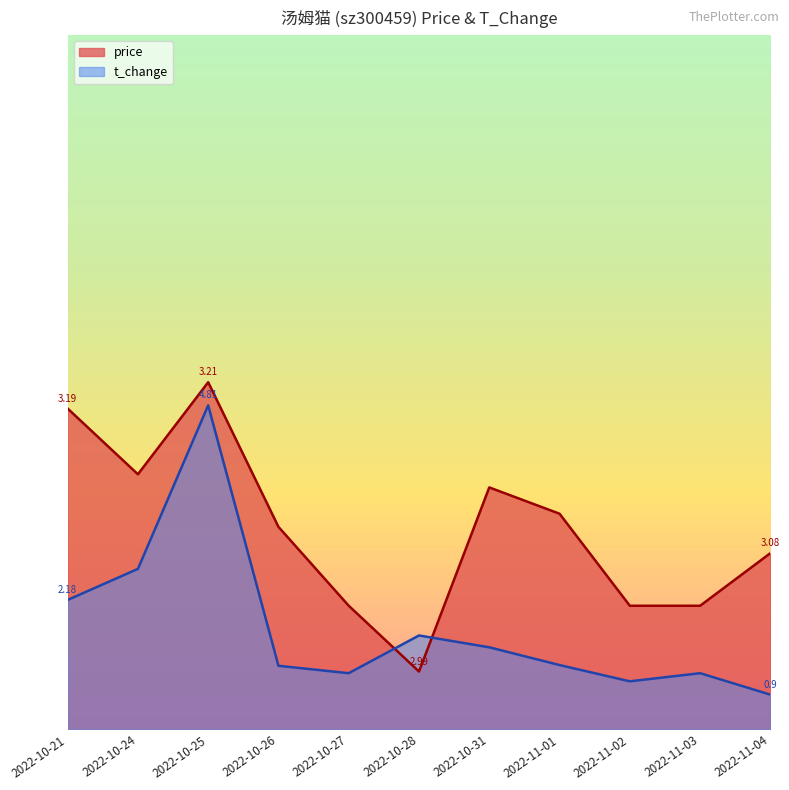

Reading left to right, transcribe all the data shown in this chart.

price: 2.8	2.2	3.0	1.8	1.1	0.5	2.1	1.9	1.1	1.1	1.5
t_change: 1.1	1.4	2.8	0.5	0.5	0.8	0.7	0.6	0.4	0.5	0.3